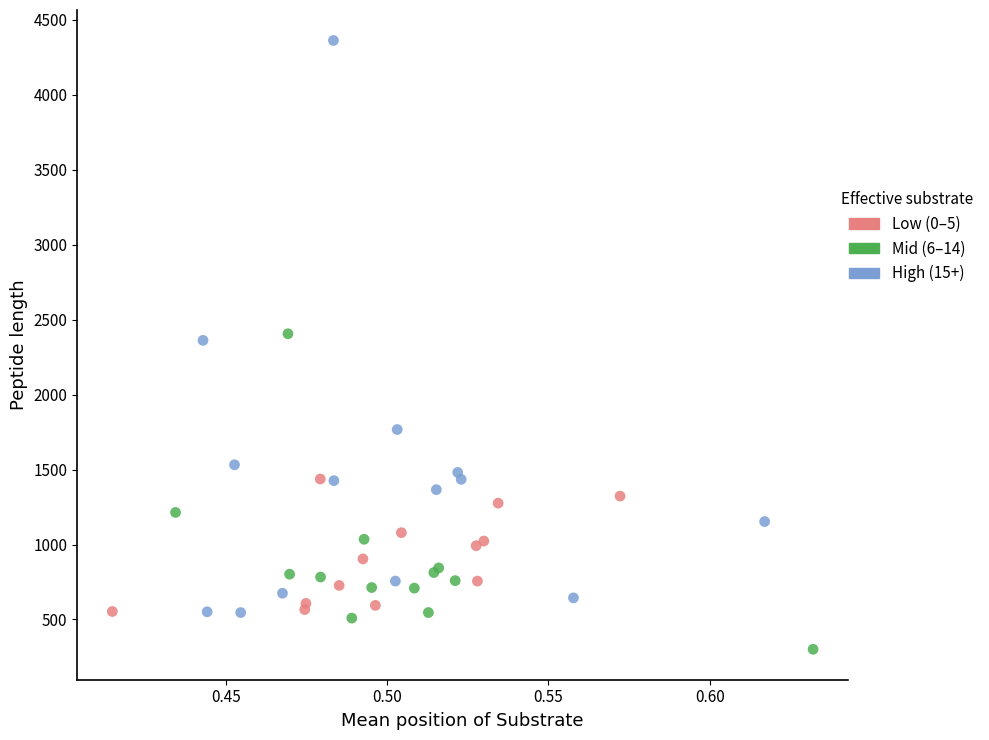

Which series contains the highest Y value?

High (15+)